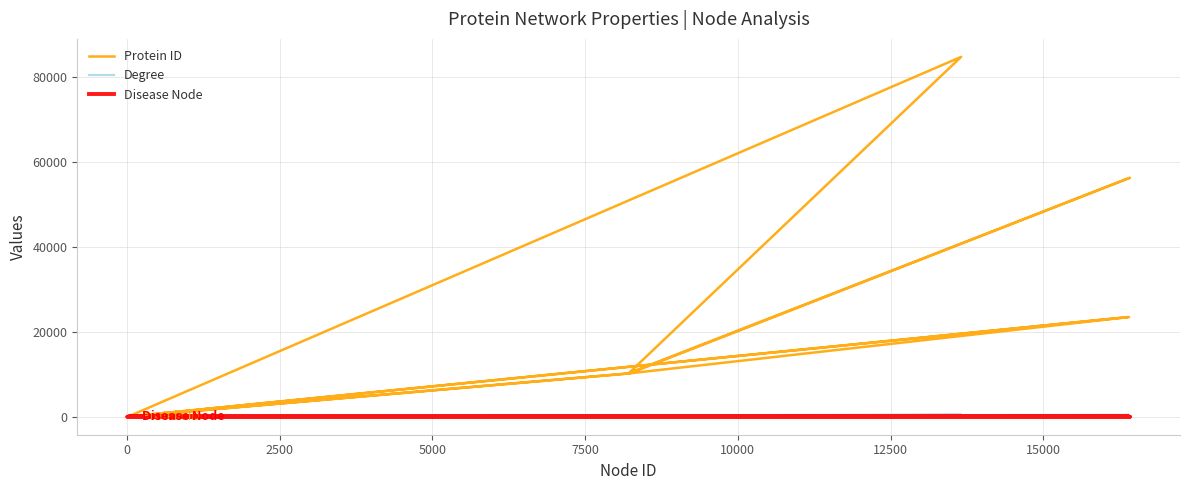

How many interior local peaks does the Disease Node series have?

1